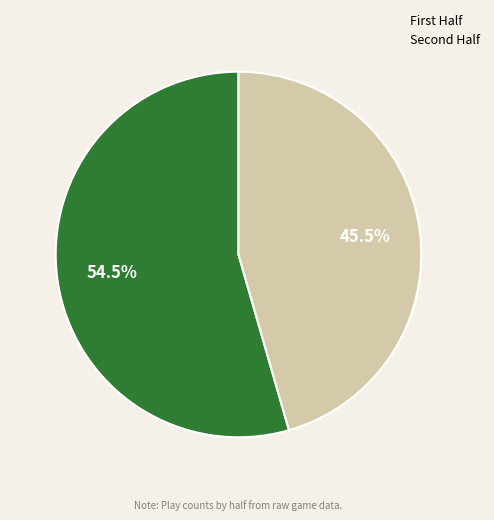

Which category has the biggest portion of the pie?

First Half